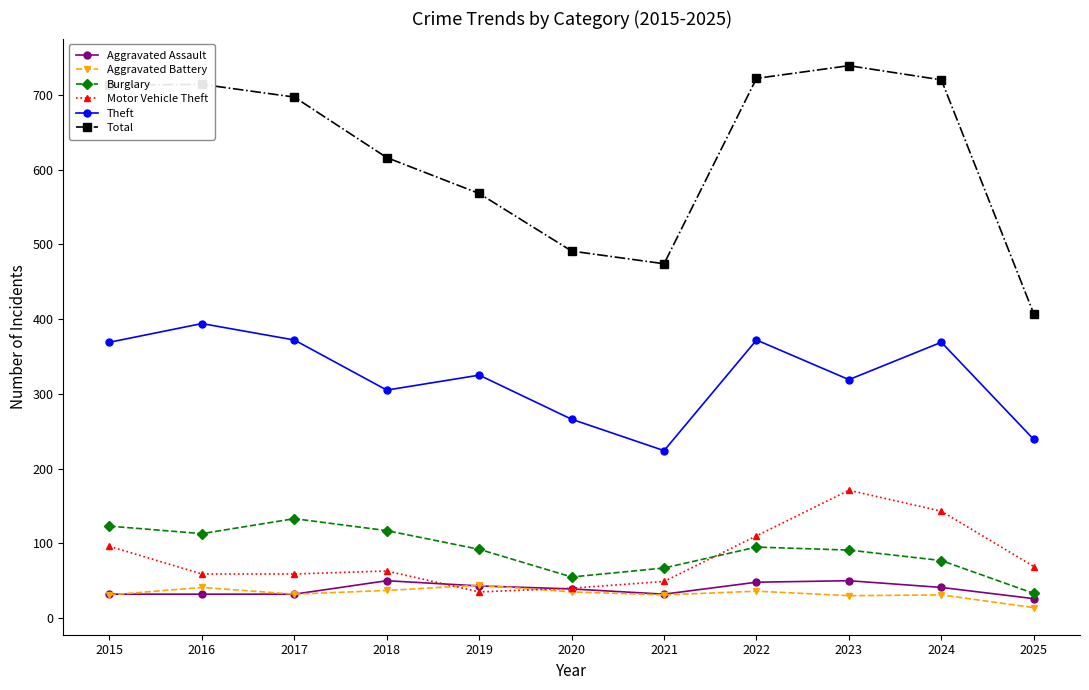

Which series has the widest spread of values?

Total